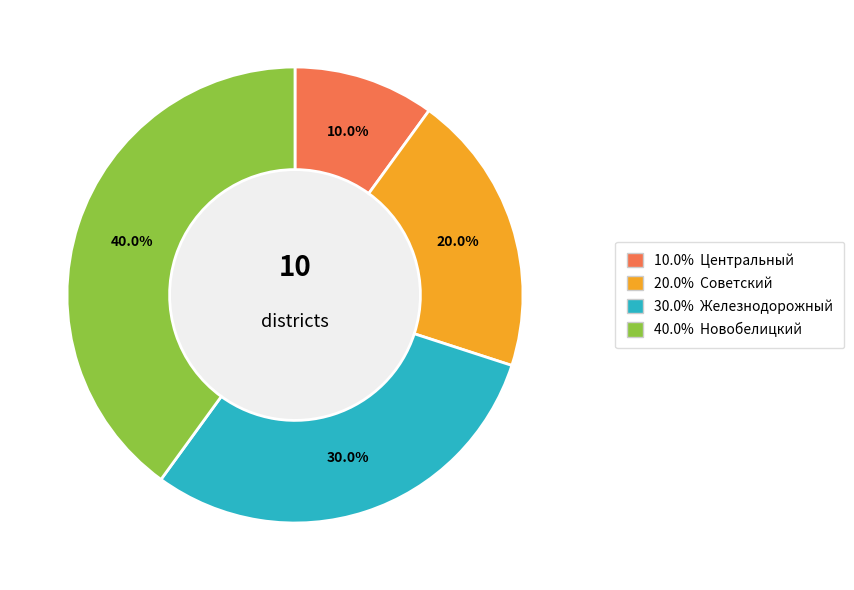

Is there a majority slice in this chart?

No